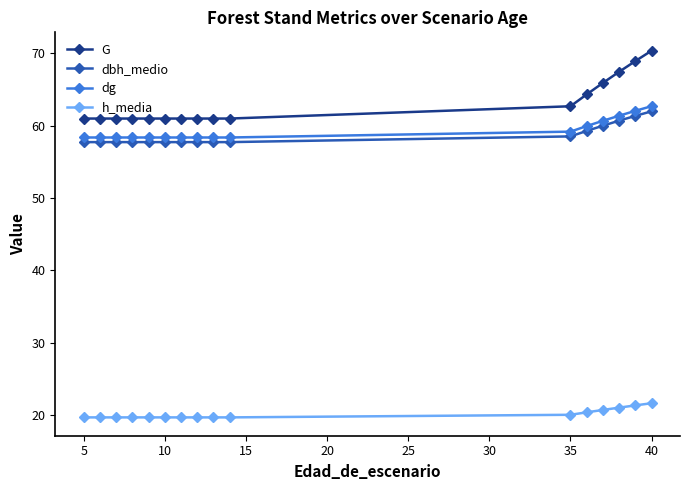

Which series has the widest spread of values?

G